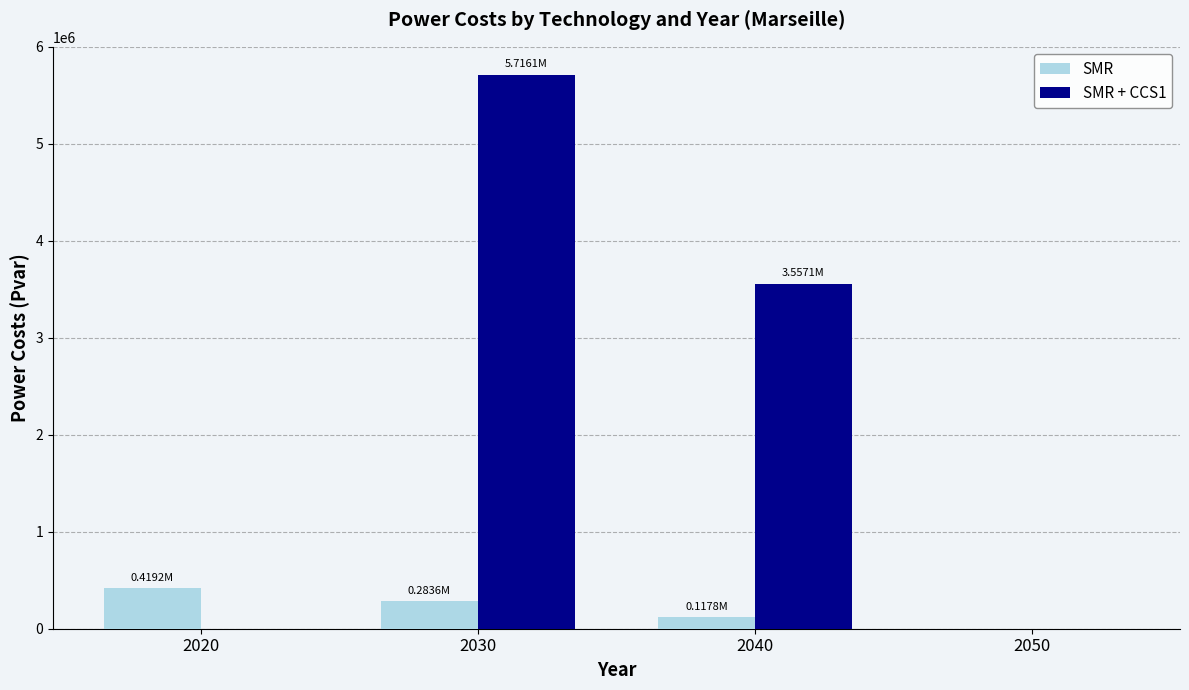

The SMR + CCS1 series shows 3245148.6 at 2020. True or false?

False